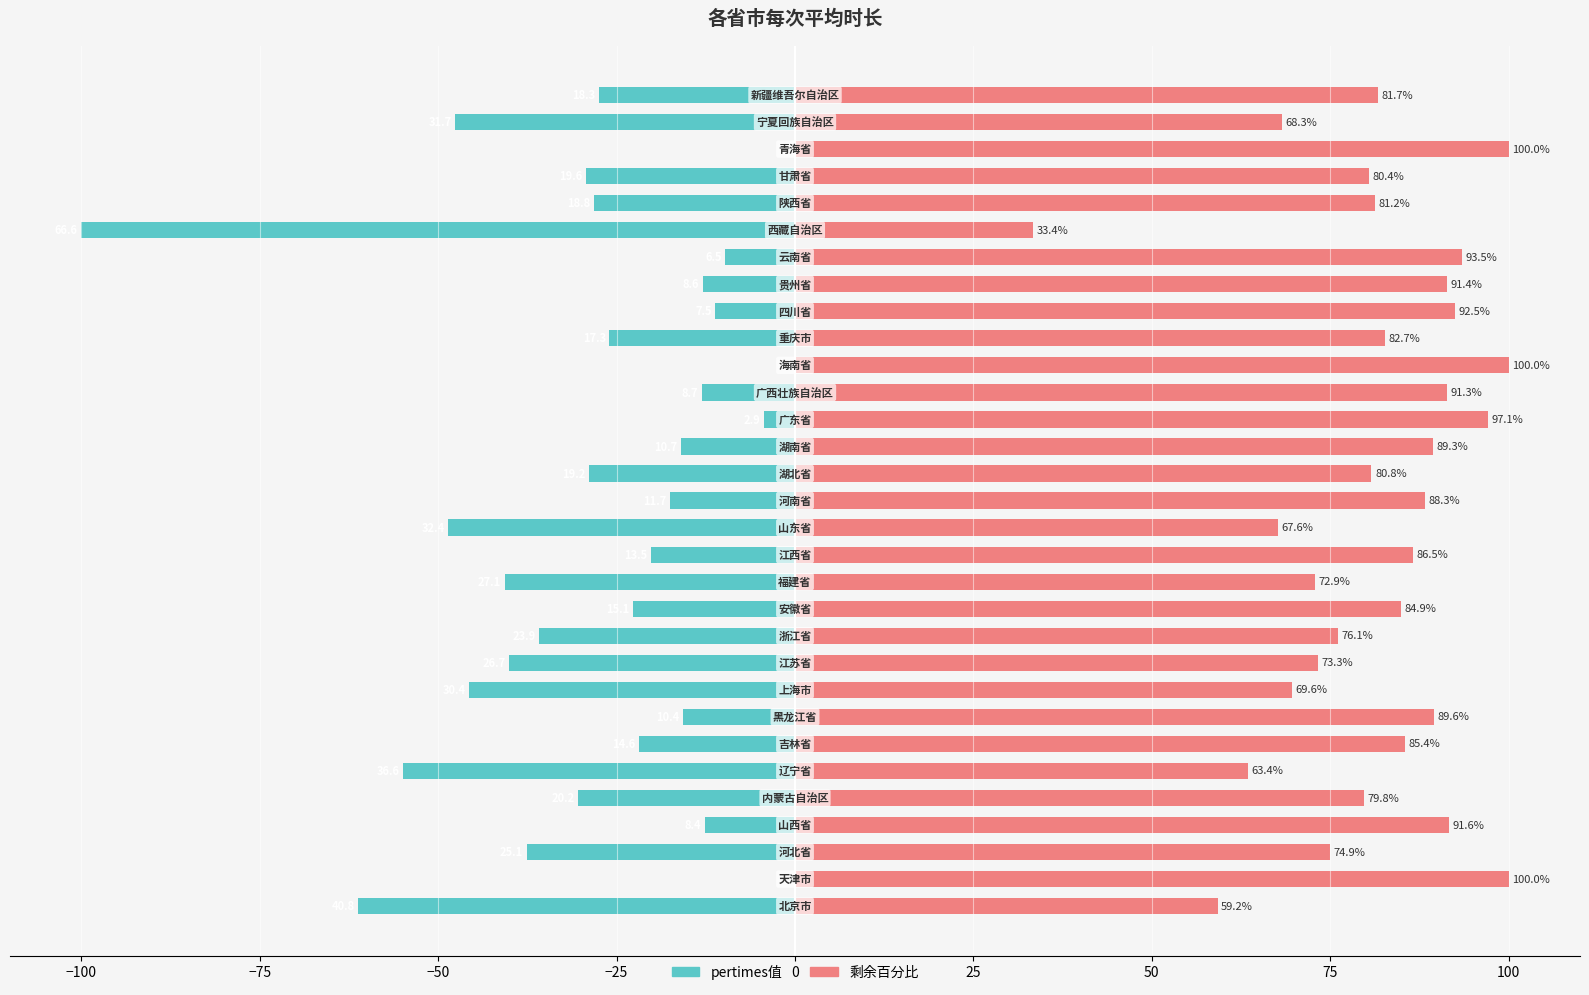

True or false: pertimes (右) has a value of 69.6 at 75.

True